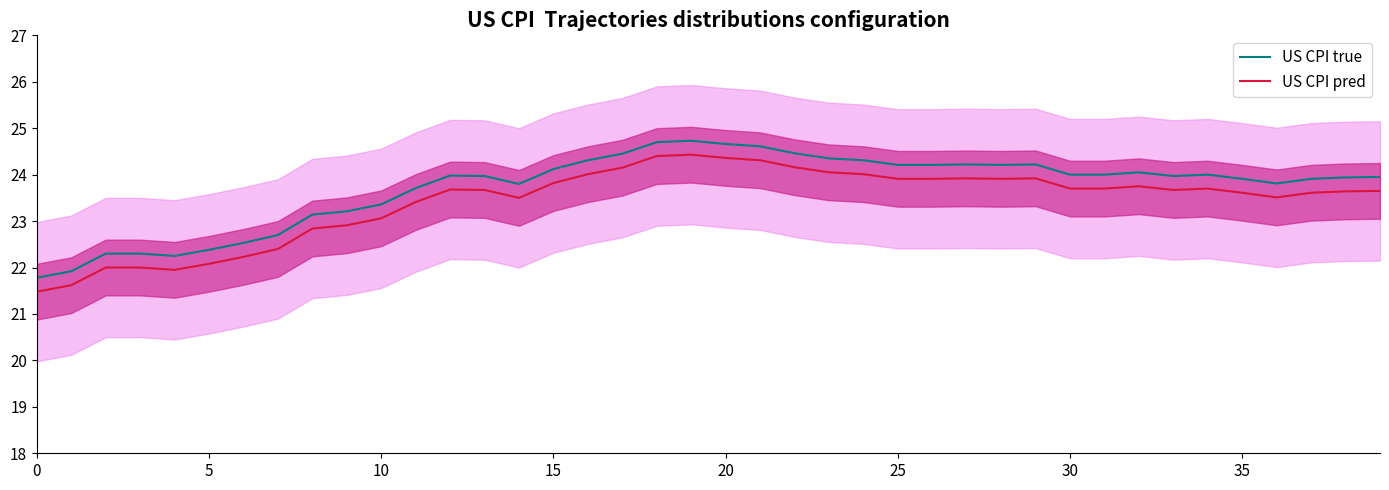

How many lines are shown in the chart?

2